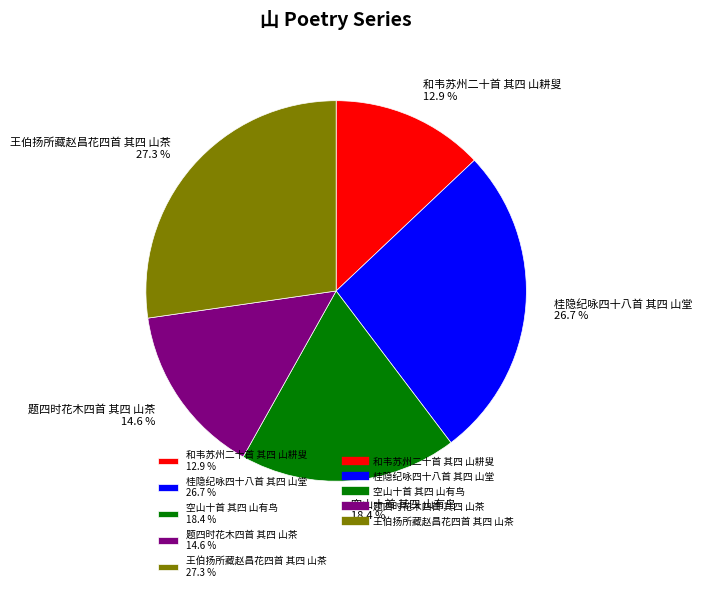

To the nearest percent, what is the combined percentage of 和韦苏州二十首 其四 山耕叟 and 王伯扬所藏赵昌花四首 其四 山茶?

40%